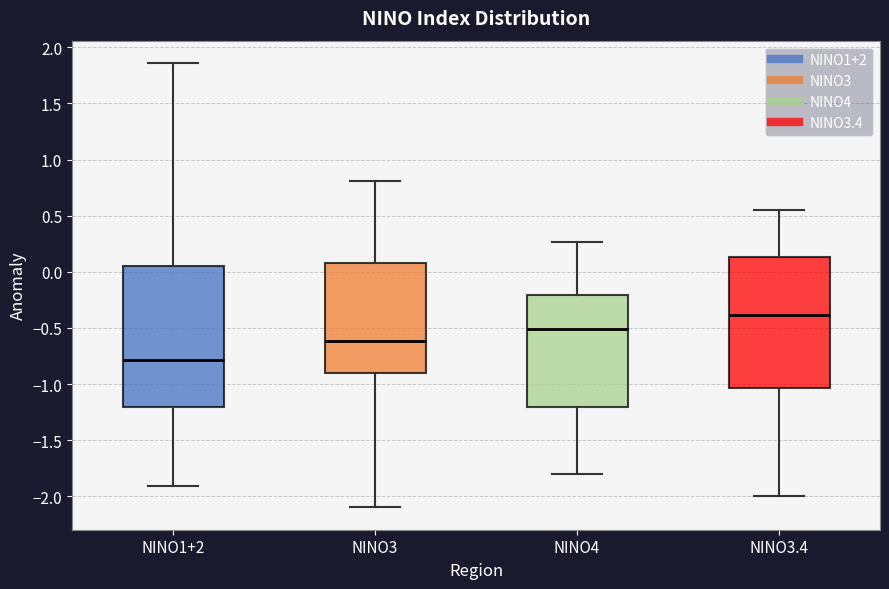

Where does the median line of the box for NINO1+2 sit on the y-axis? The values are not printed on the chart, so give them approximately, as read against the axis.

-0.80